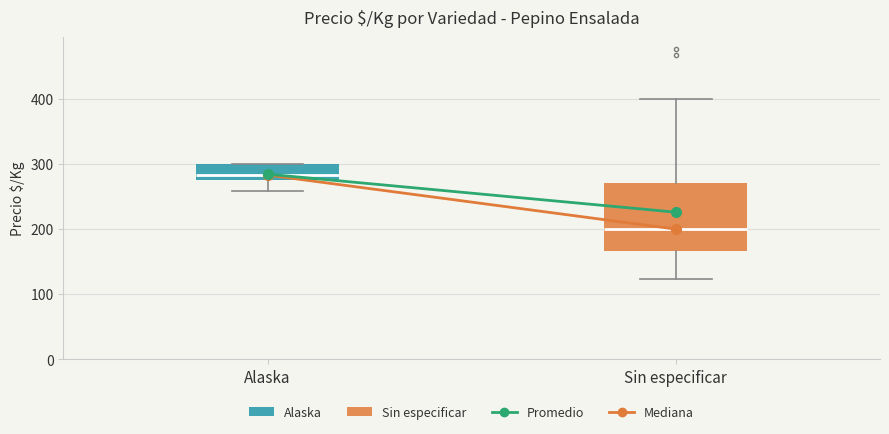

Where does the lower whisker of the box for Alaska end on the y-axis? The values are not printed on the chart, so give them approximately, as read against the axis.

260